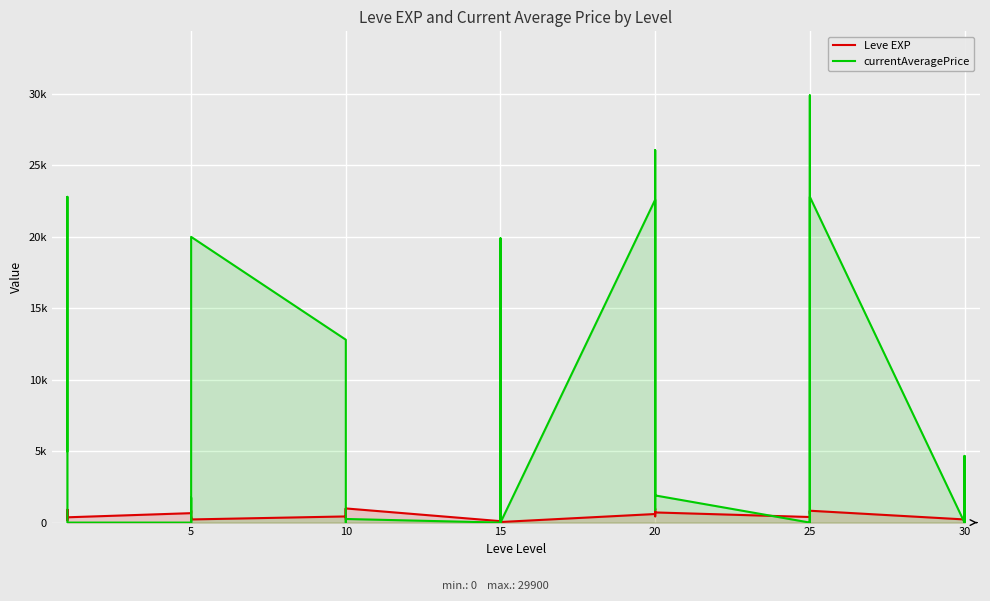

The Leve EXP series shows 531 at 30. True or false?

False